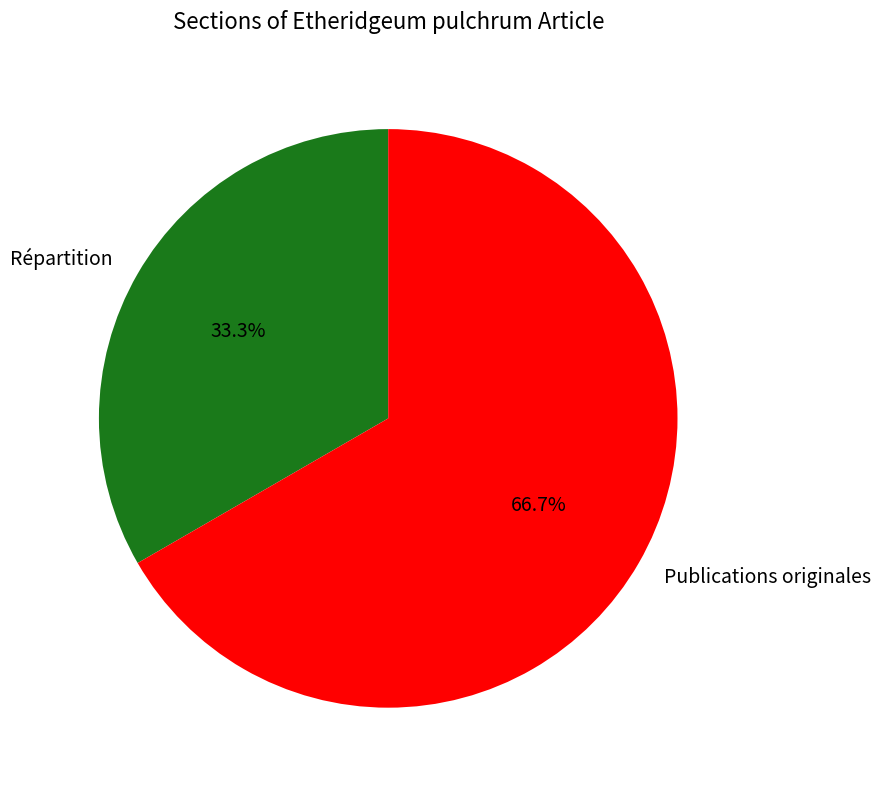

Which slice is the smallest?

Répartition